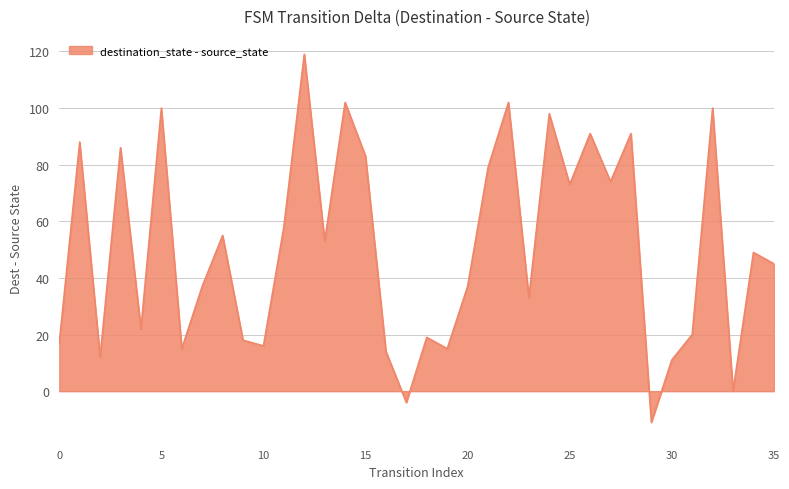

What is the greatest value displayed?

119